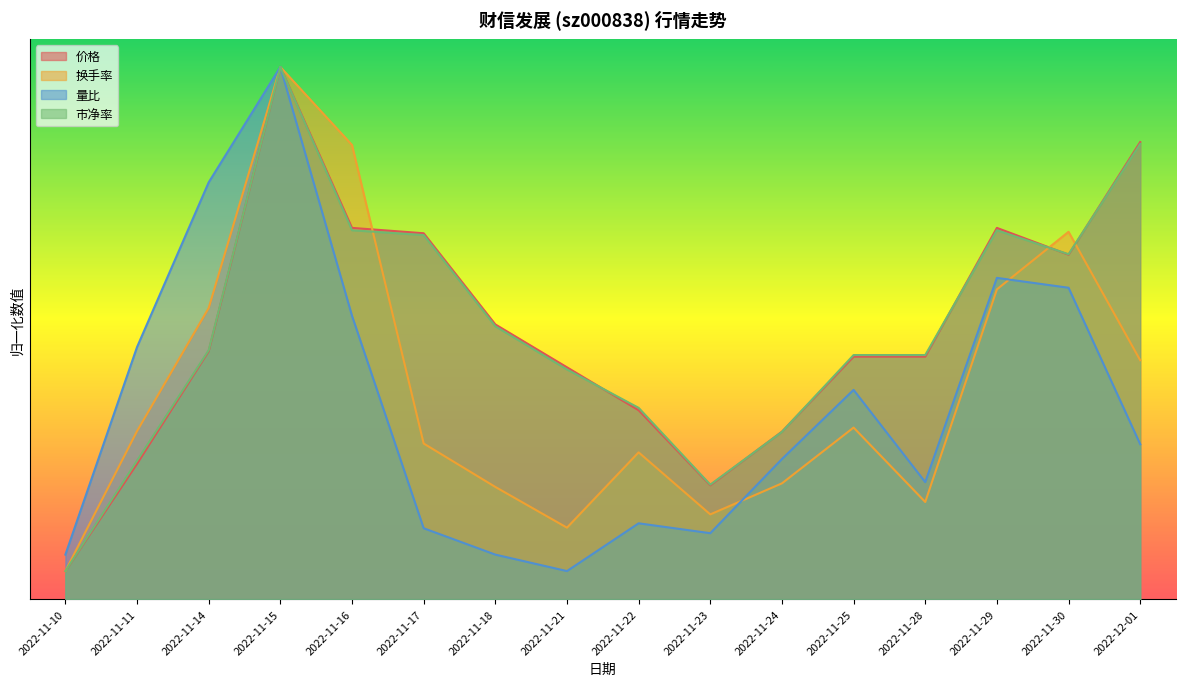

Is the value of 换手率 at 2022-11-17 greater than the value of 价格 at 2022-11-28?

No